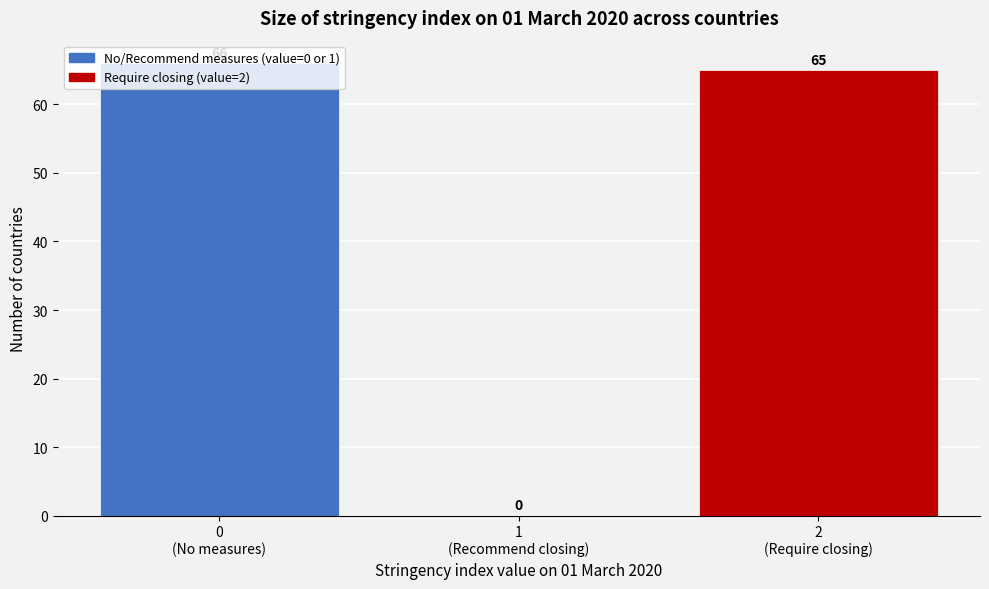

What is the greatest value displayed?

66